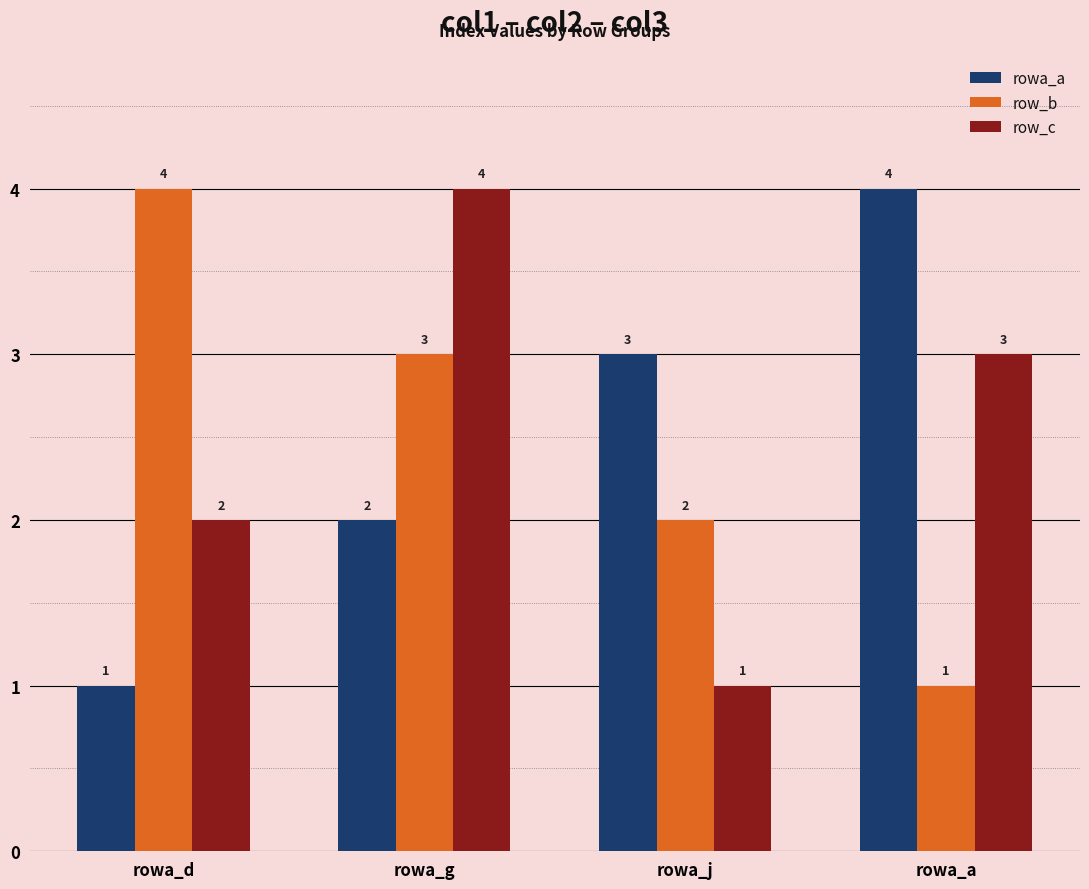

At which category is the sum across all series the highest?

rowa_g